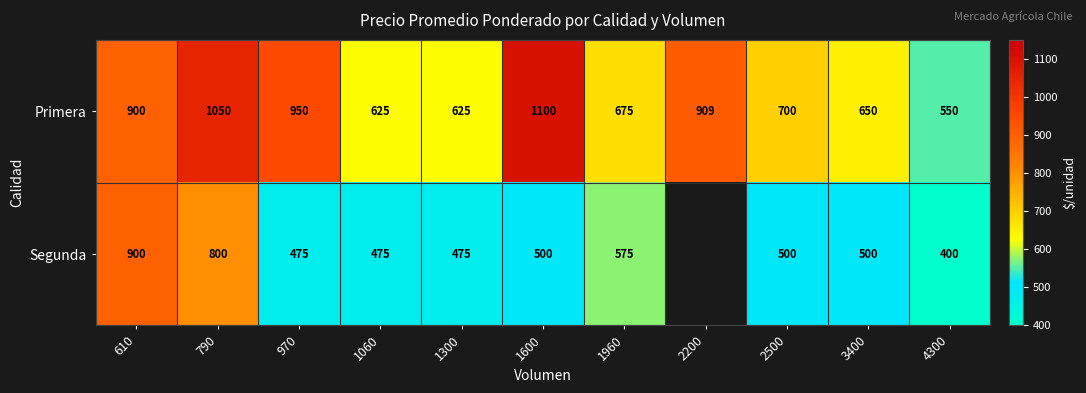

What is the greatest value displayed?

1100.0